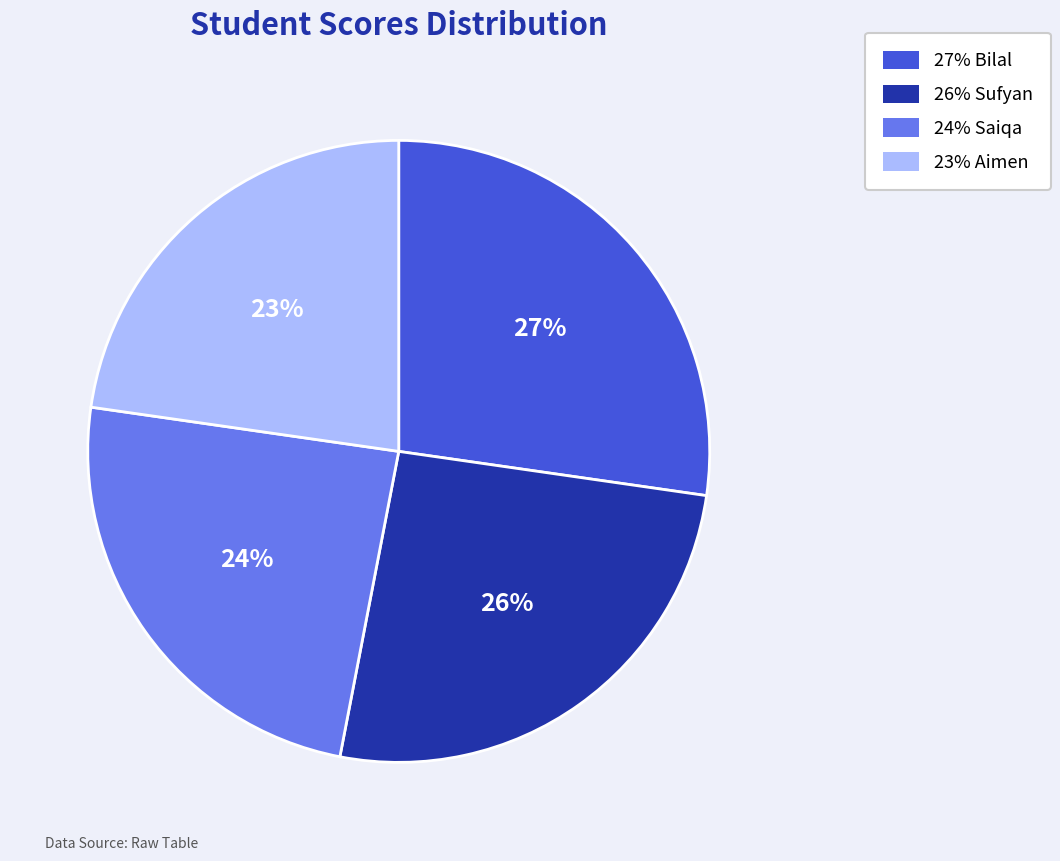

Does any single category account for the majority?

No